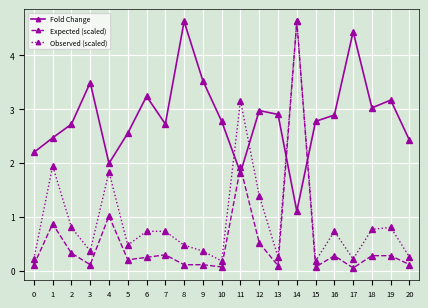

How many categories are shown in the chart?

21